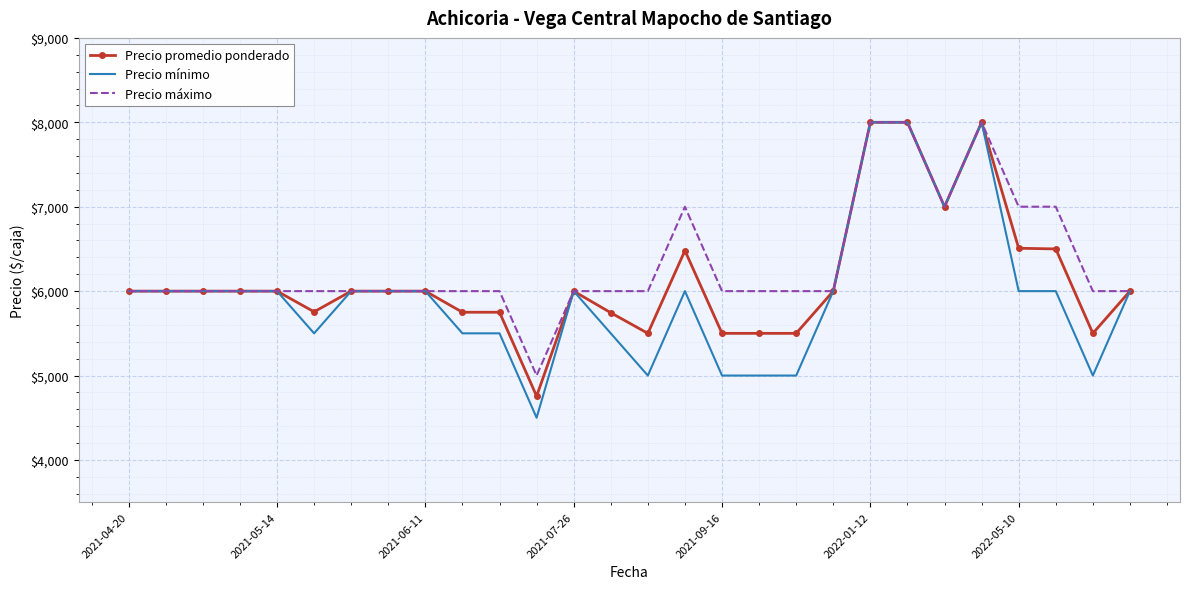

List the series in order of their overall mean, lowest first.

Precio mínimo, Precio promedio ponderado, Precio máximo